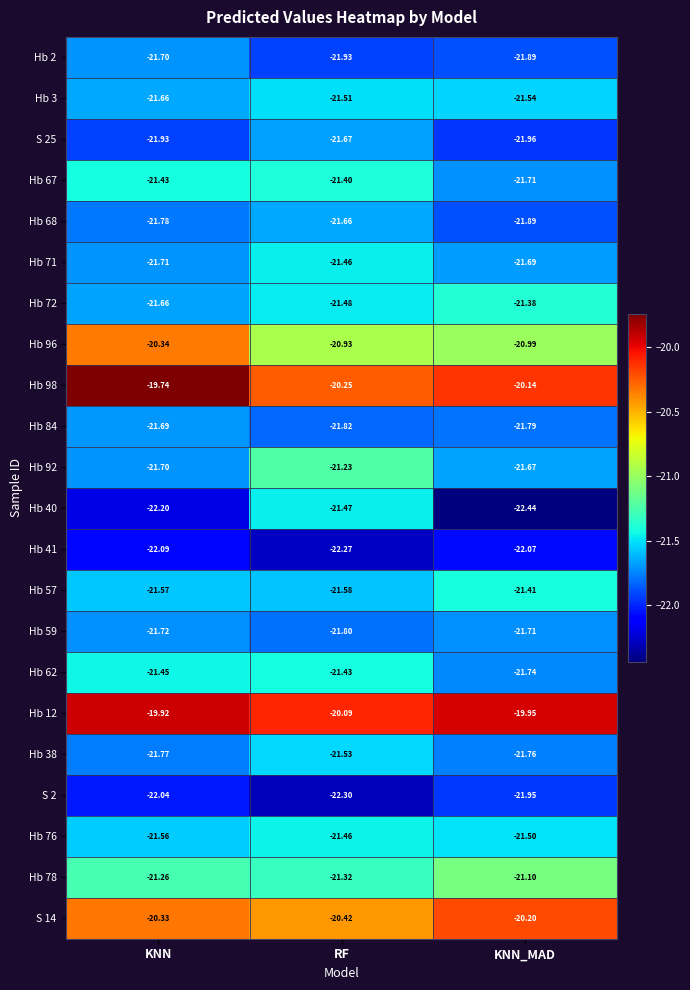

At which label is S 25 closest to -21?

RF